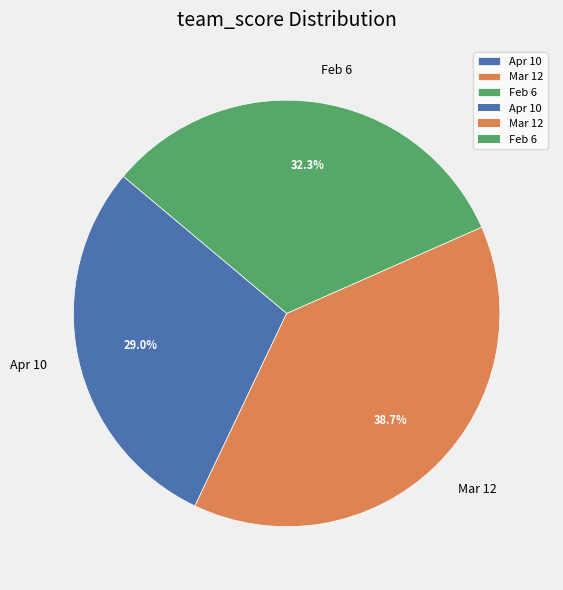

Is it true that Feb 6 is 26% of the pie?

False